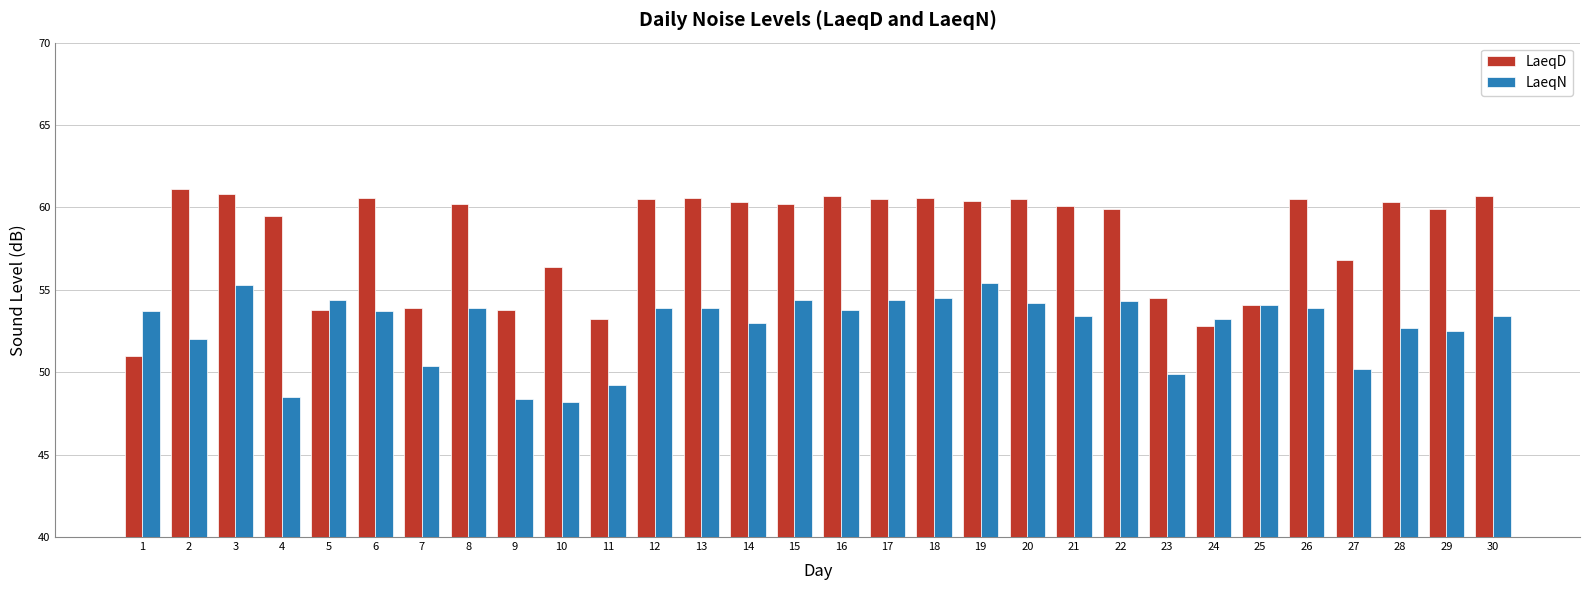

The LaeqN series shows 53.9 at 26. True or false?

True